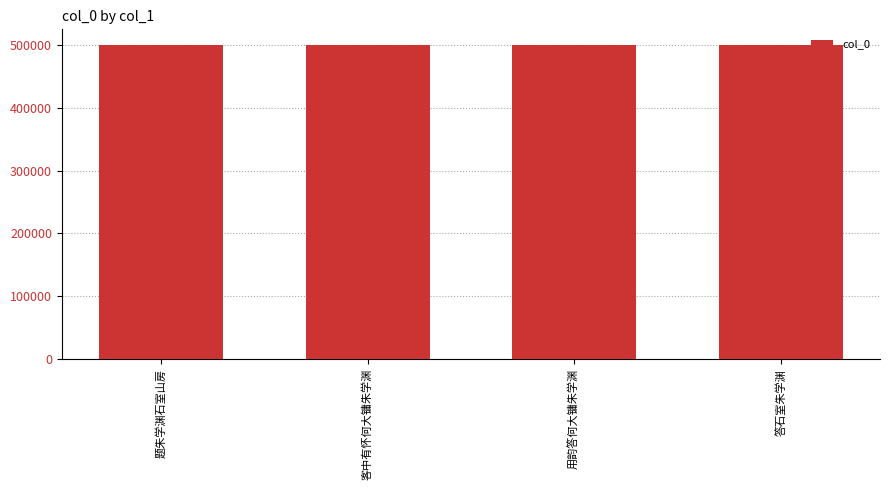

How many data points are less than 499763?

2